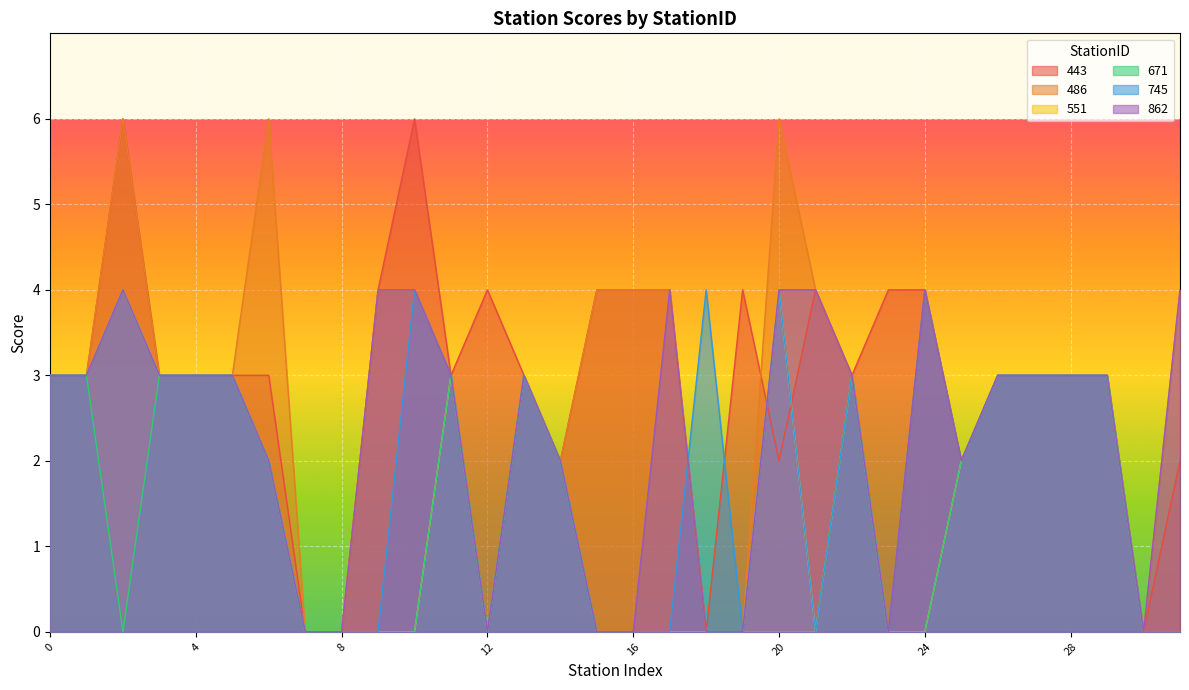

What is the difference between the maximum and minimum values in the 671 series?

3